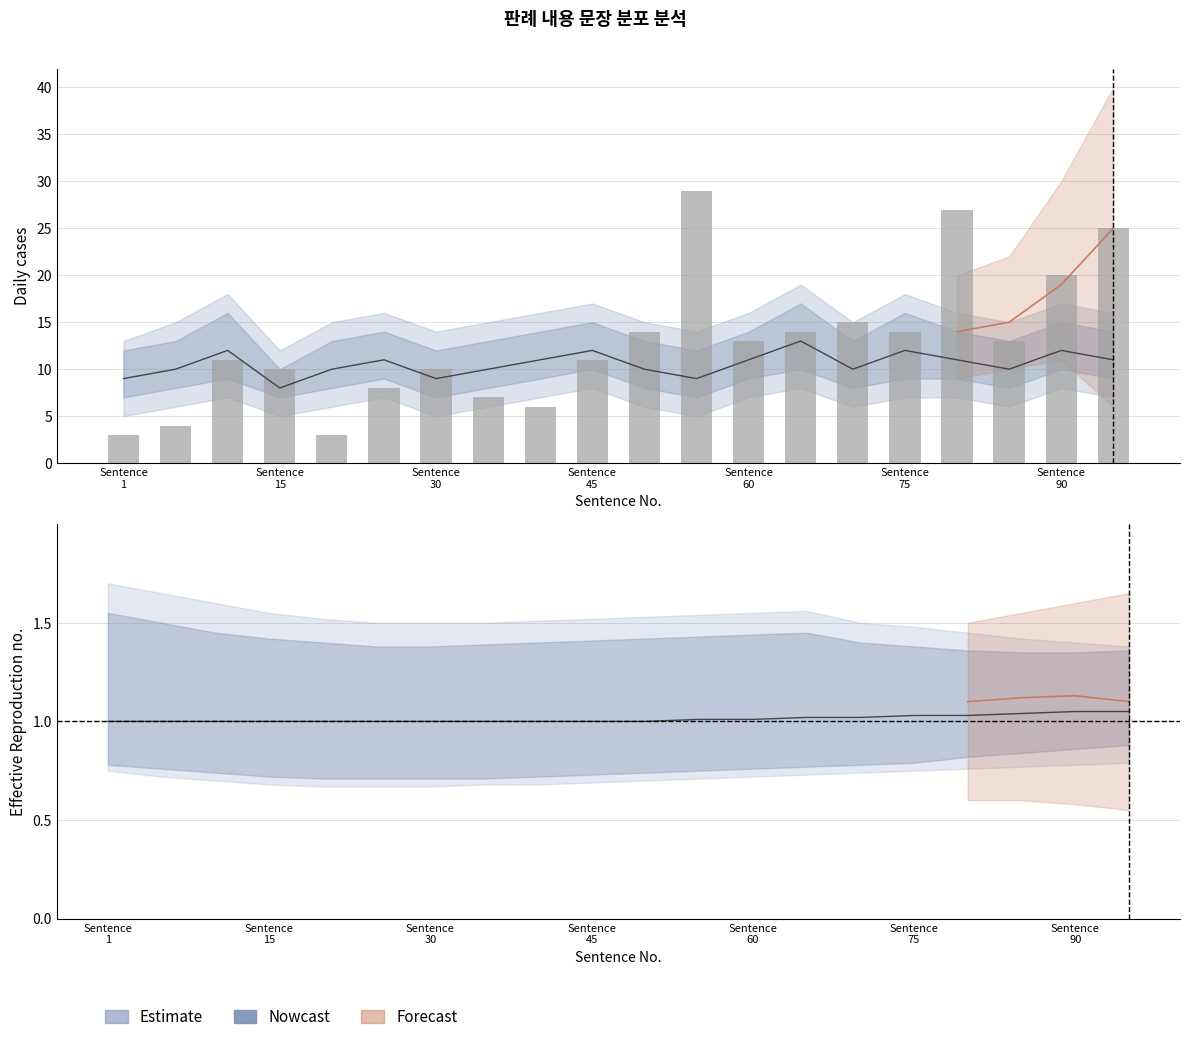

Count the number of categories in the chart.

20